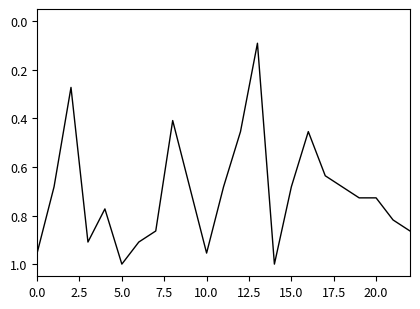

Does the chart have visible grid lines?

No